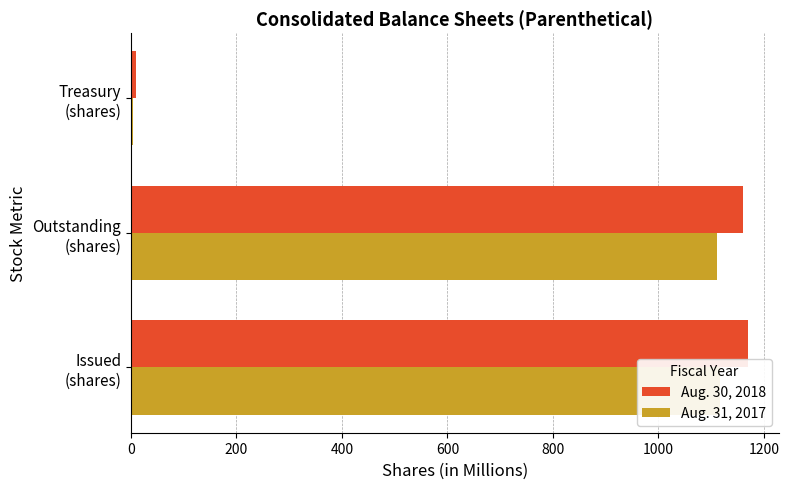

Reading left to right, list all the values displayed in this chart.

Aug. 30, 2018: 1170	1161	9
Aug. 31, 2017: 1116	1112	4